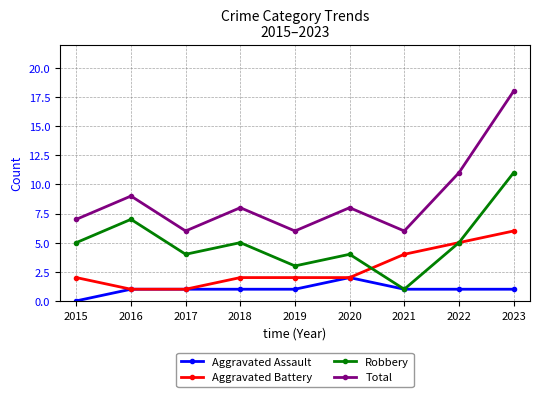

What is the value of the Robbery point at the 1st from the left?

5